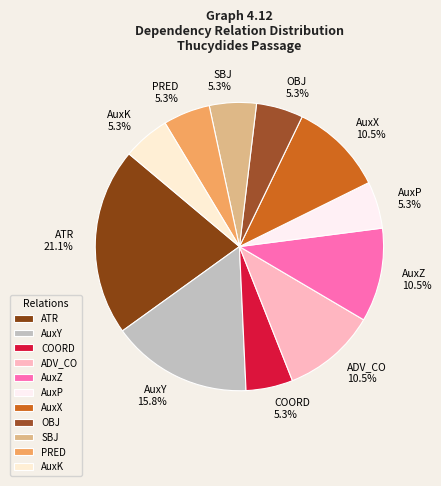

Is AuxX the majority of the pie?

No